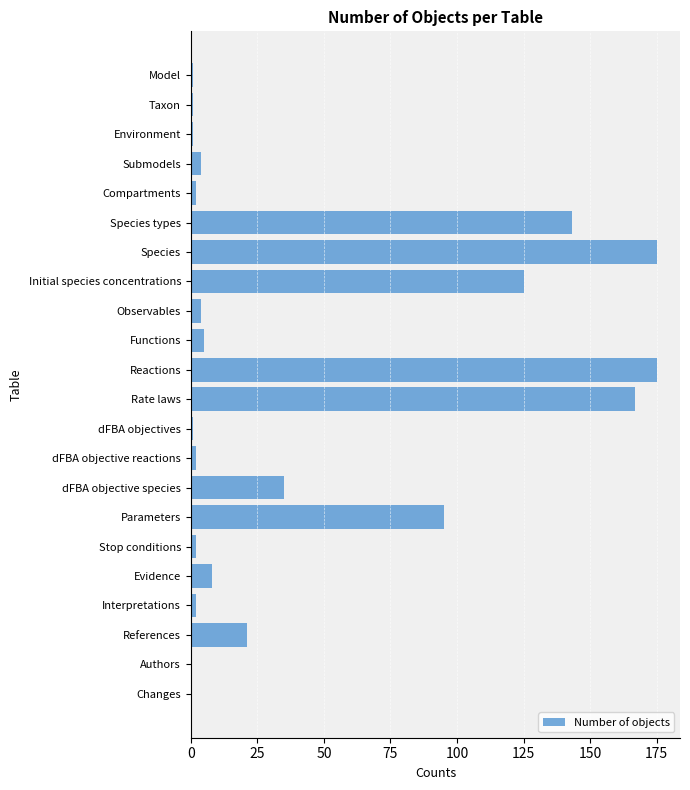

What is the sum of all values?

969